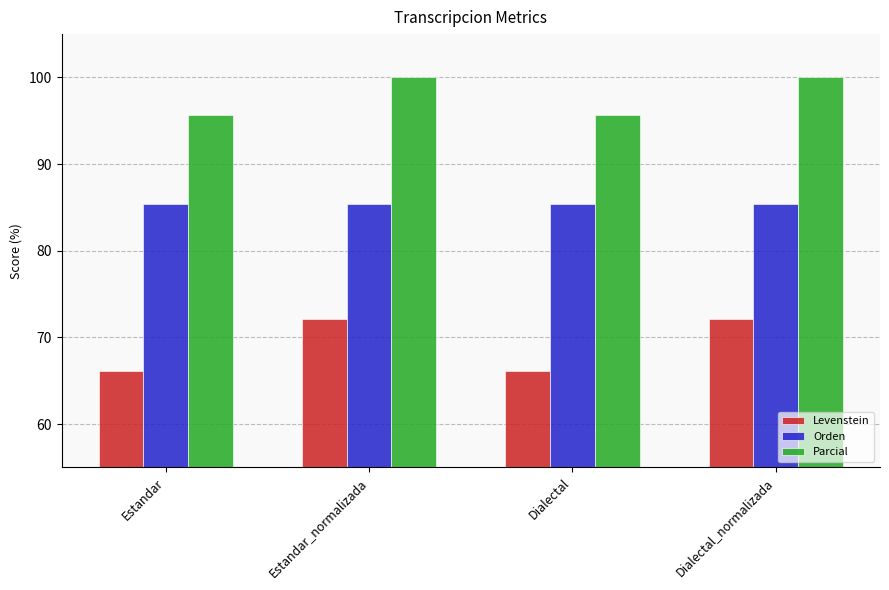

What is the minimum value shown in the chart?

66.2